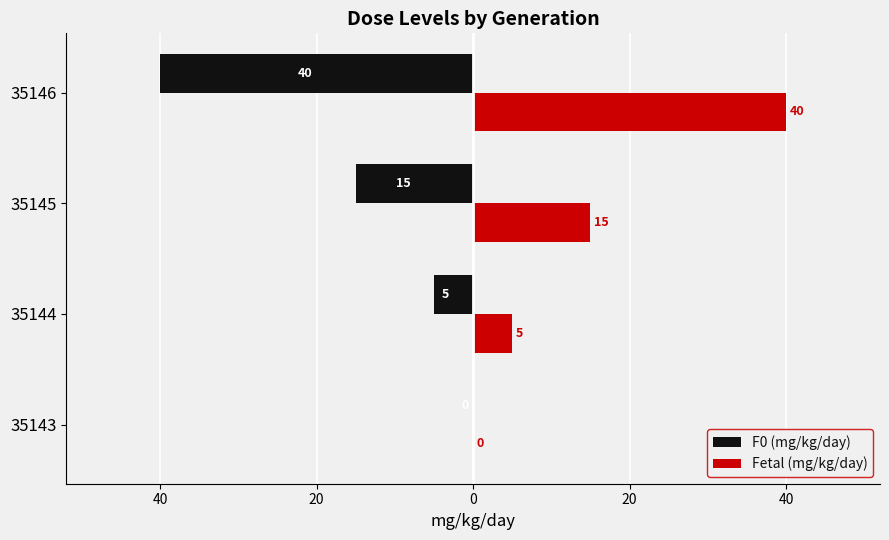

What is the value of the F0 (mg/kg/day) bar at the 3rd from the left?

-15